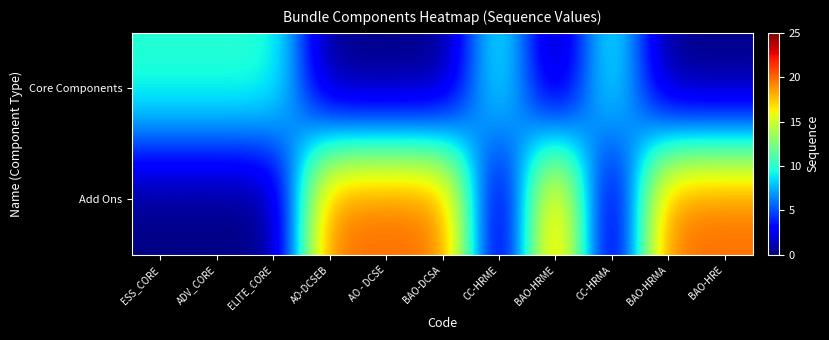

What is the greatest value displayed?

20